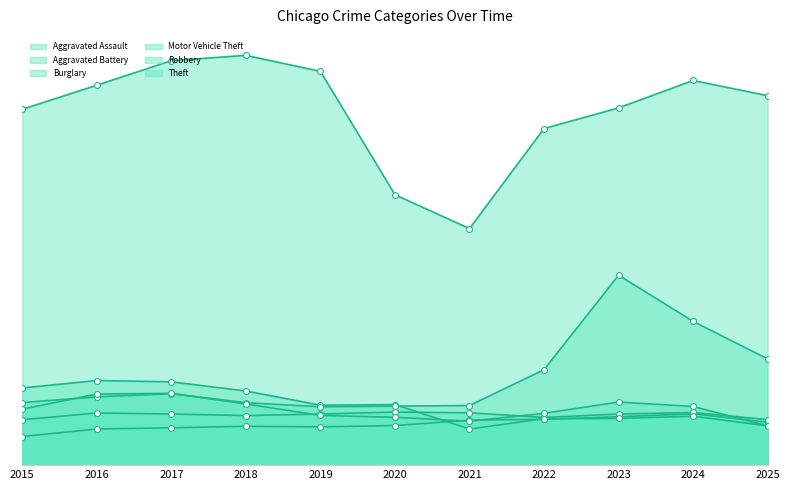

Which series reaches the minimum Y coordinate?

Aggravated Assault